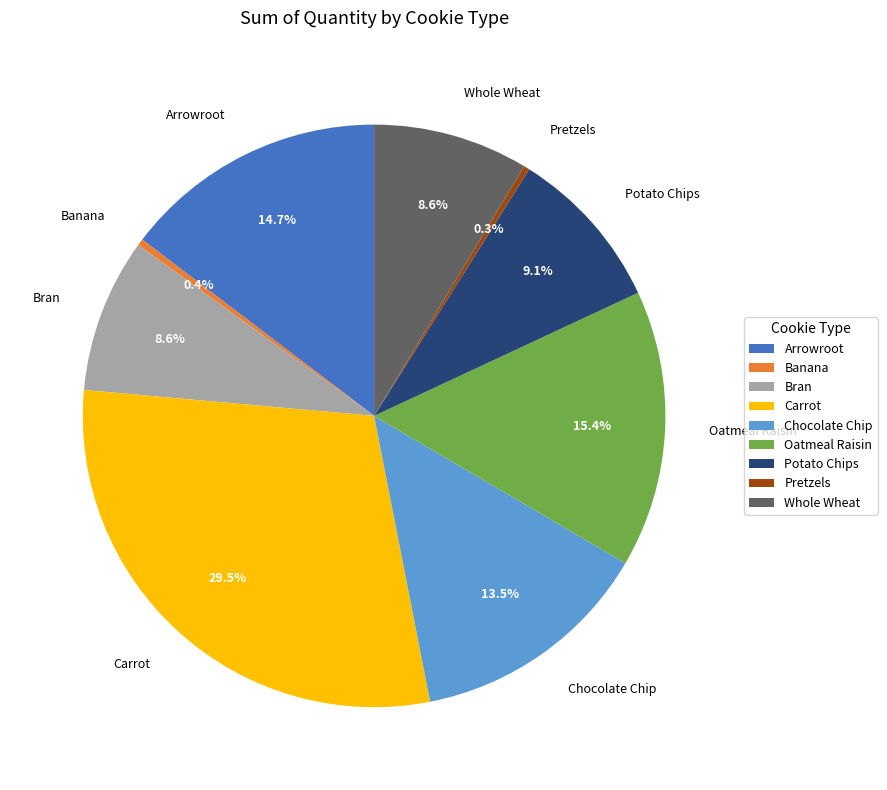

Is it true that Carrot is 44% of the pie?

False